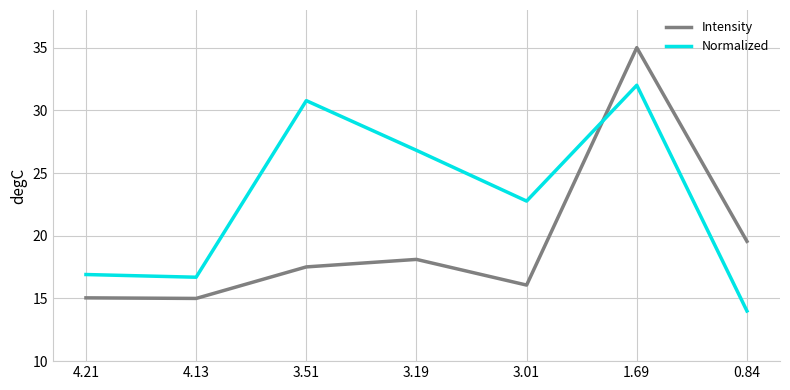

Which series has the widest spread of values?

Intensity